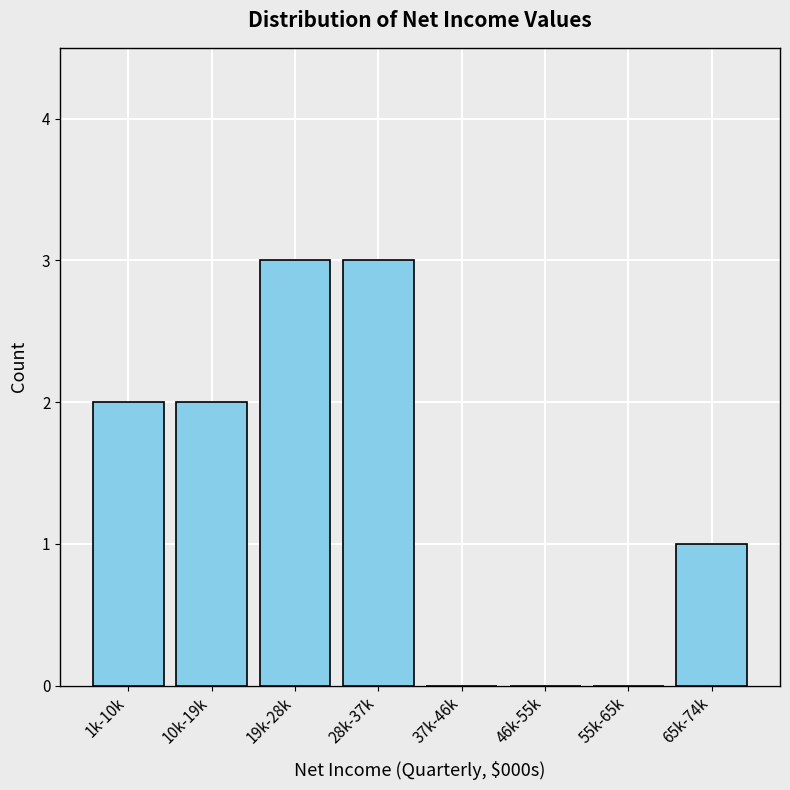

Reading left to right, what are all the values shown in this chart?

1k-10k=2	10k-19k=2	19k-28k=3	28k-37k=3	37k-46k=0	46k-55k=0	55k-65k=0	65k-74k=1